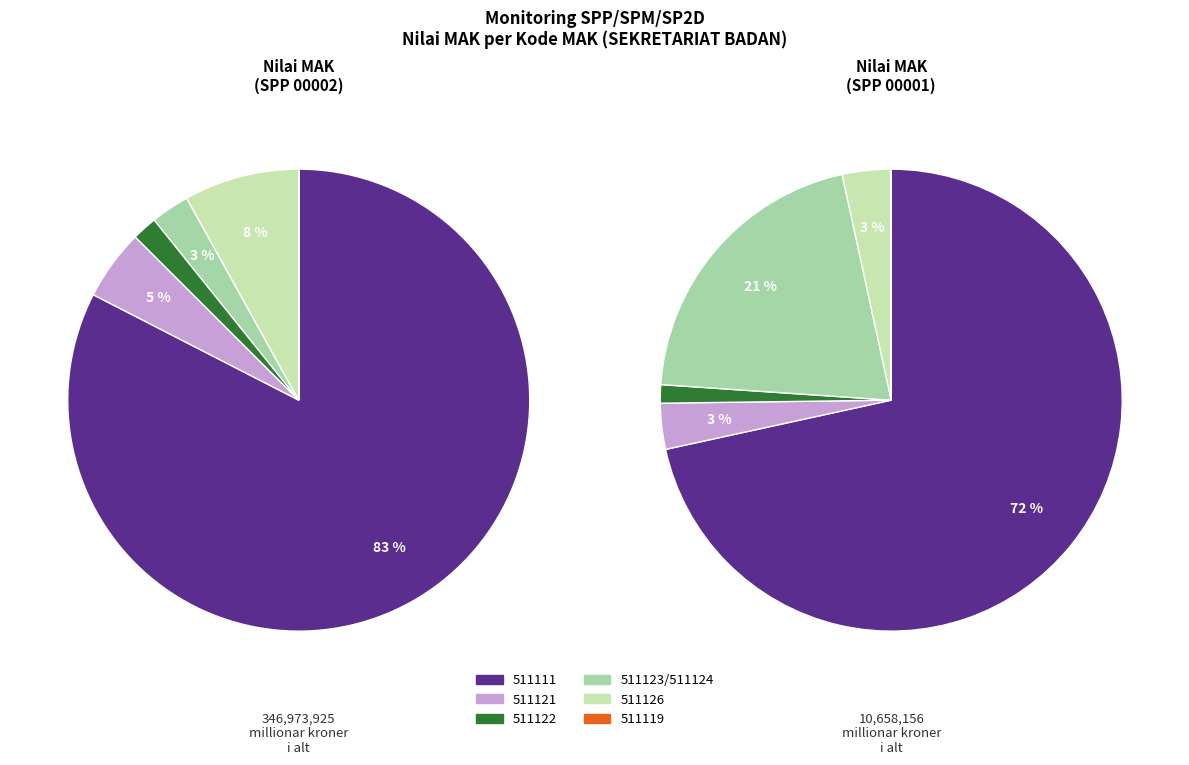

To the nearest percent, what is the average slice percentage?

17%